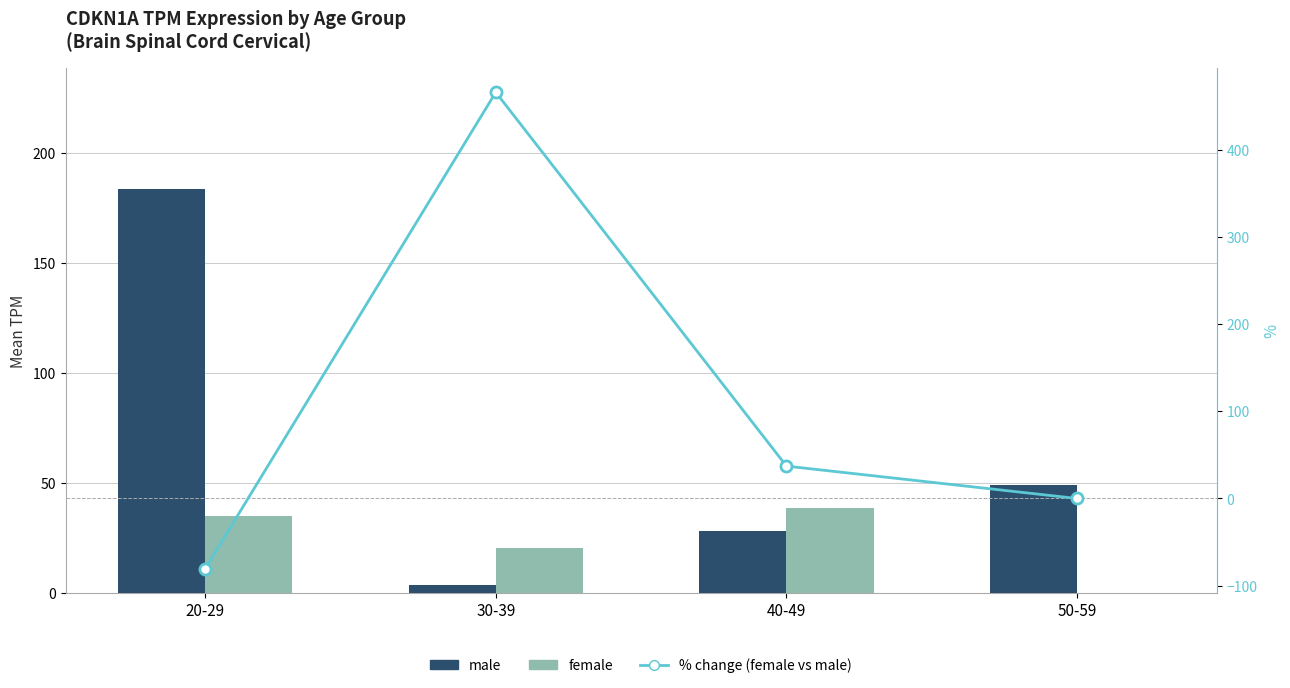

True or false: female has a value of 20.6 at 30-39.

True